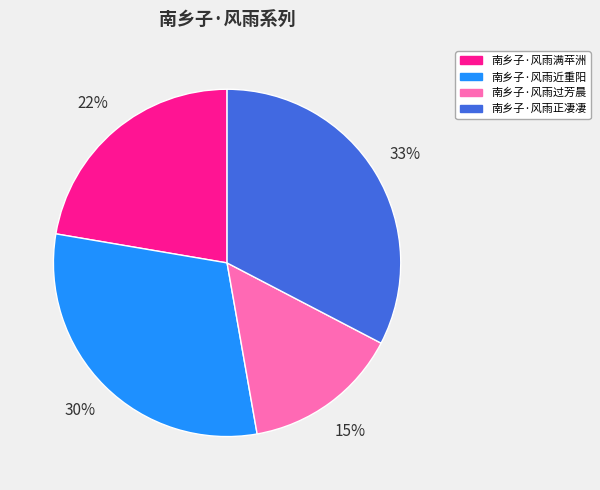

Is it true that 南乡子·风雨满苹洲 is 22% of the pie?

True